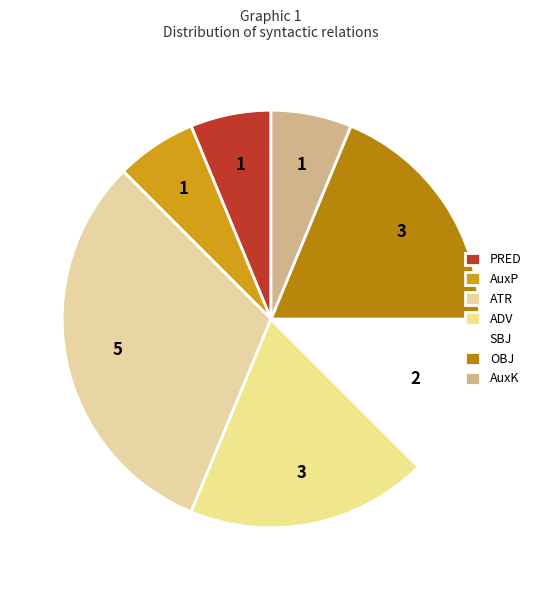

How many slices are in this pie chart?

7